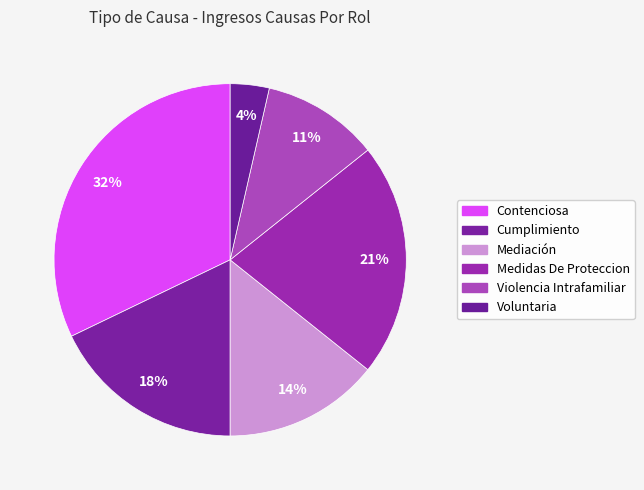

Is there any slice that represents more than half of the pie?

No